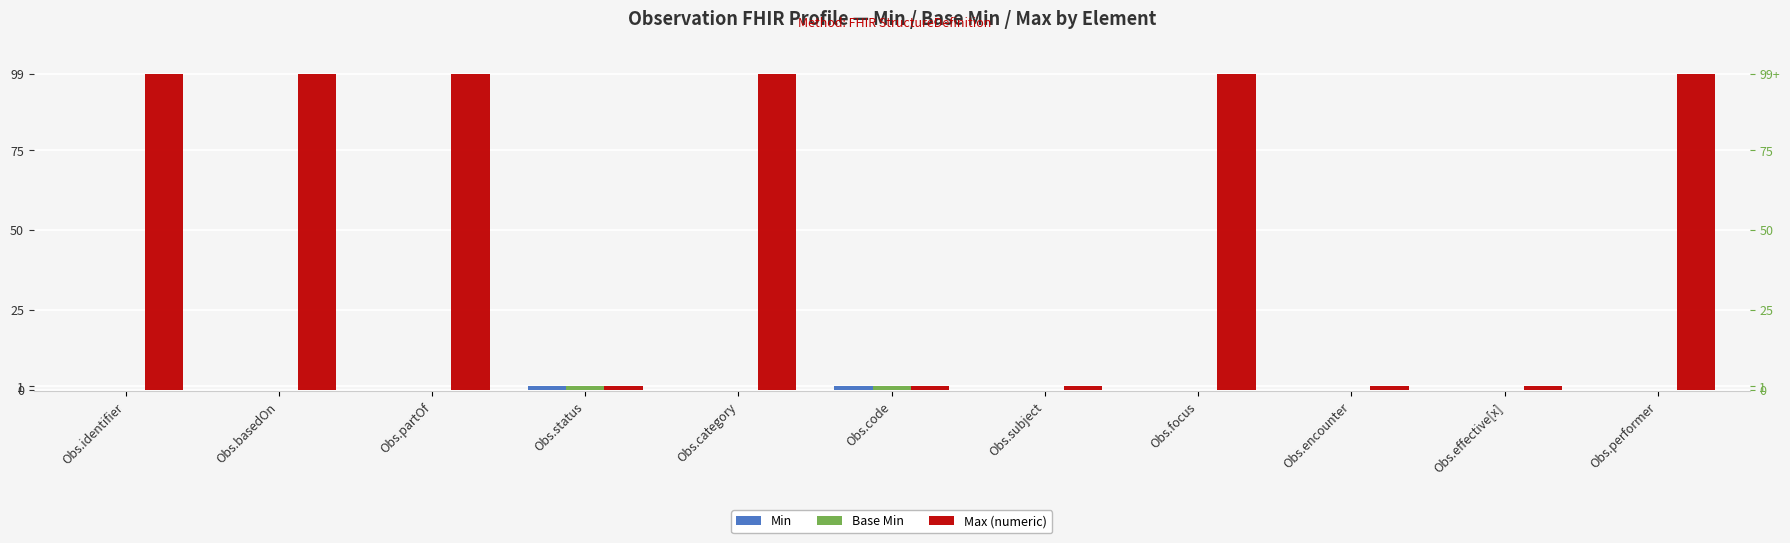

What is the average value of the Max (numeric) series?

54